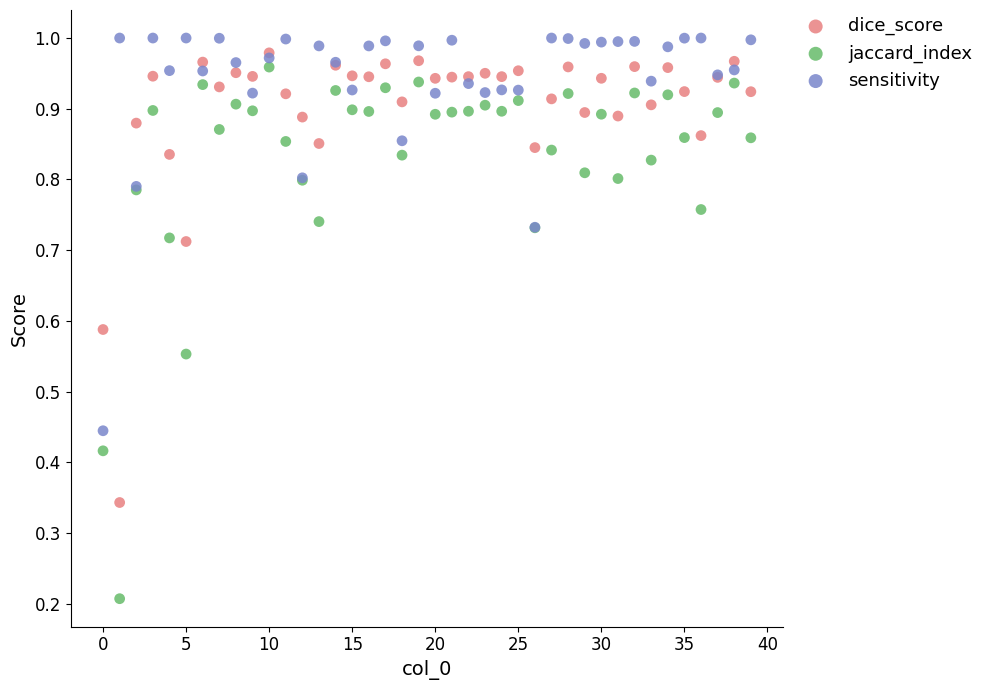

What are all the series names shown in the legend?

dice_score, jaccard_index, sensitivity